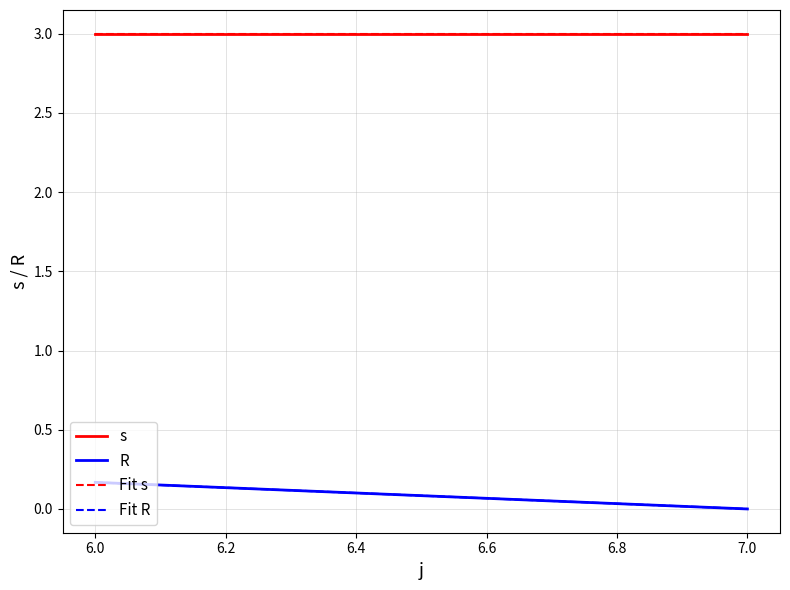

True or false: Fit R and Fit s cross at least once.

False